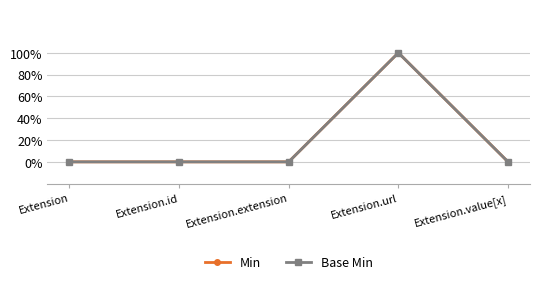

Is this an area chart (filled region under the line)?

No